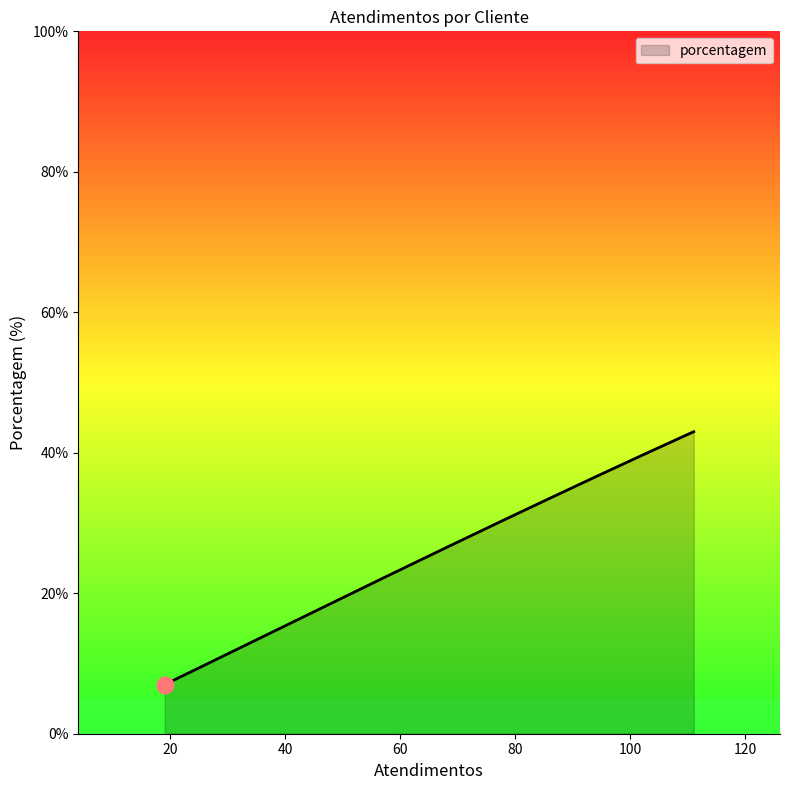

What is the maximum value shown in the chart?

43.0